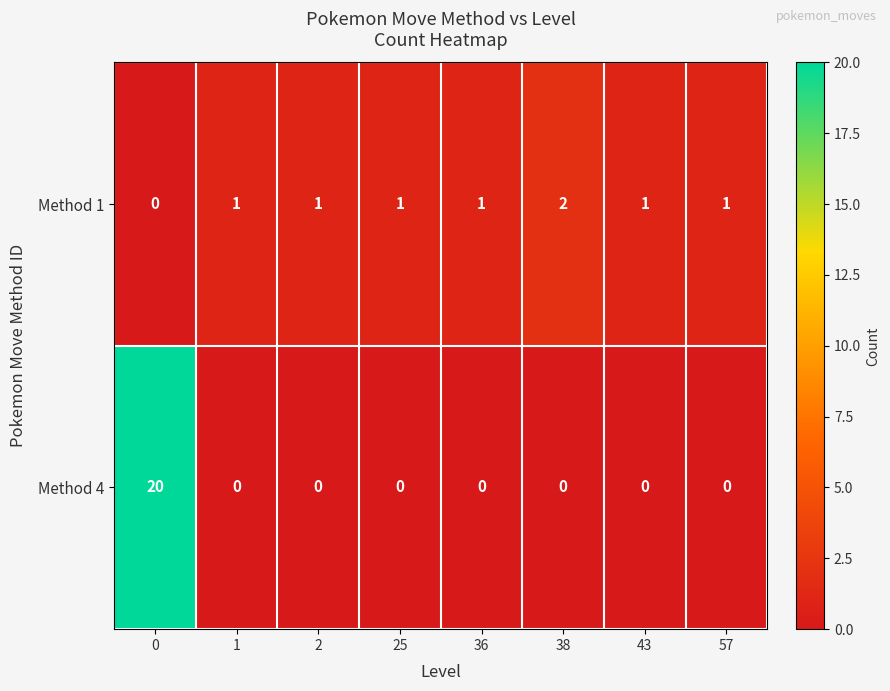

Is it true that Method 1 equals 0 at 25?

False